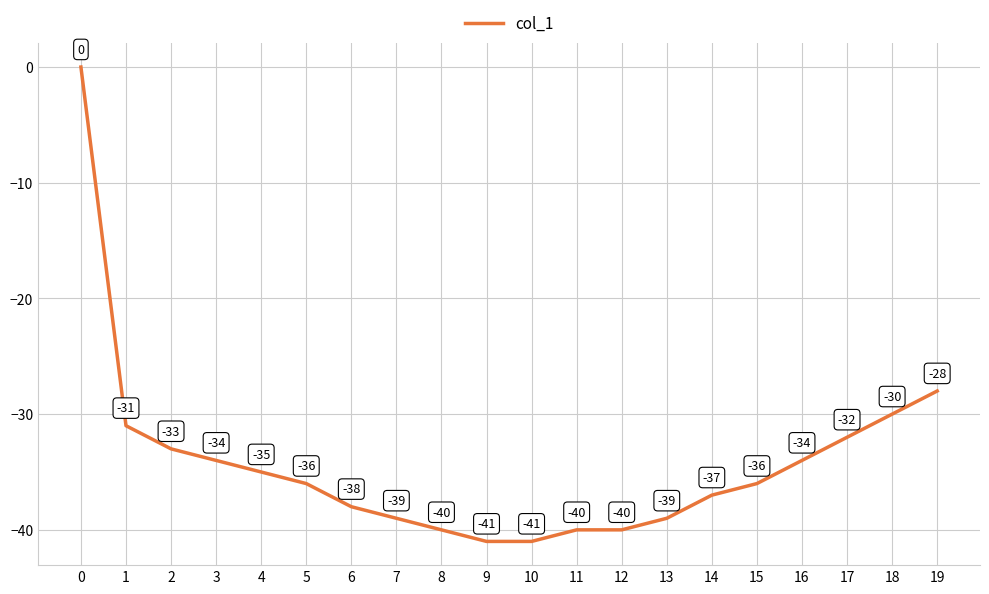

What value does the data have at 9?

-41